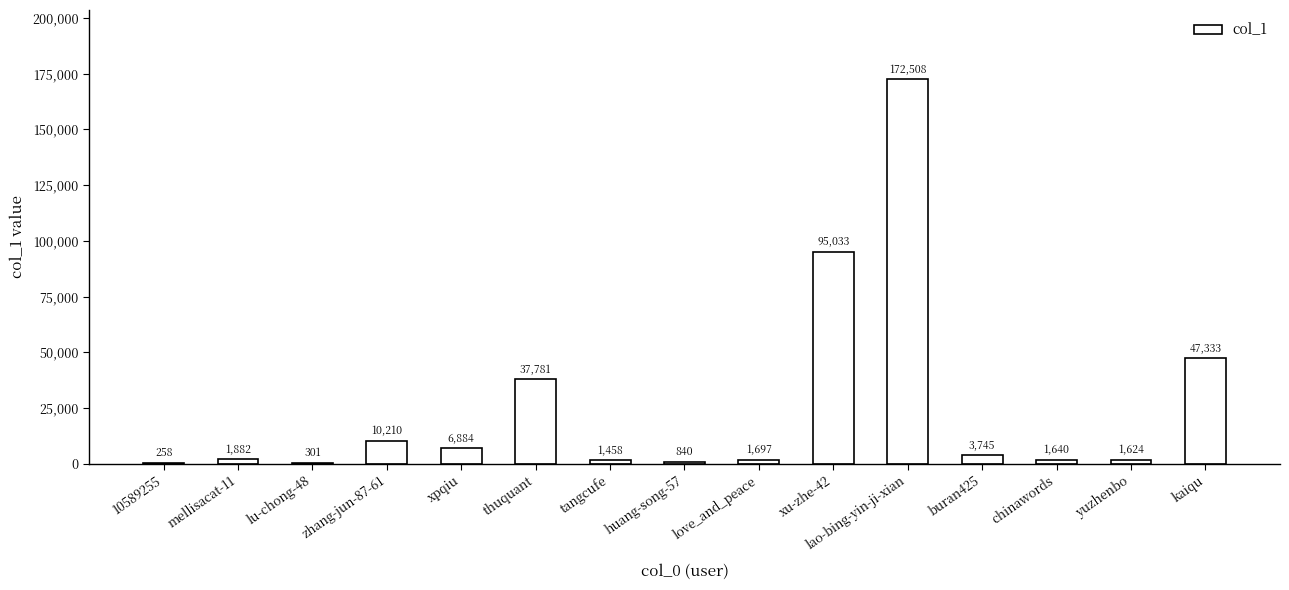

What is the maximum value shown in the chart?

172508